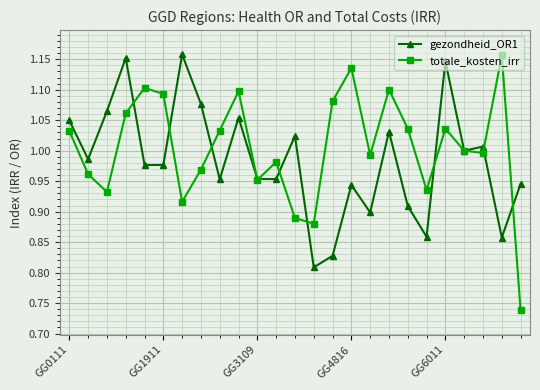

True or false: gezondheid_OR1 has more than 1 interior local peaks.

True